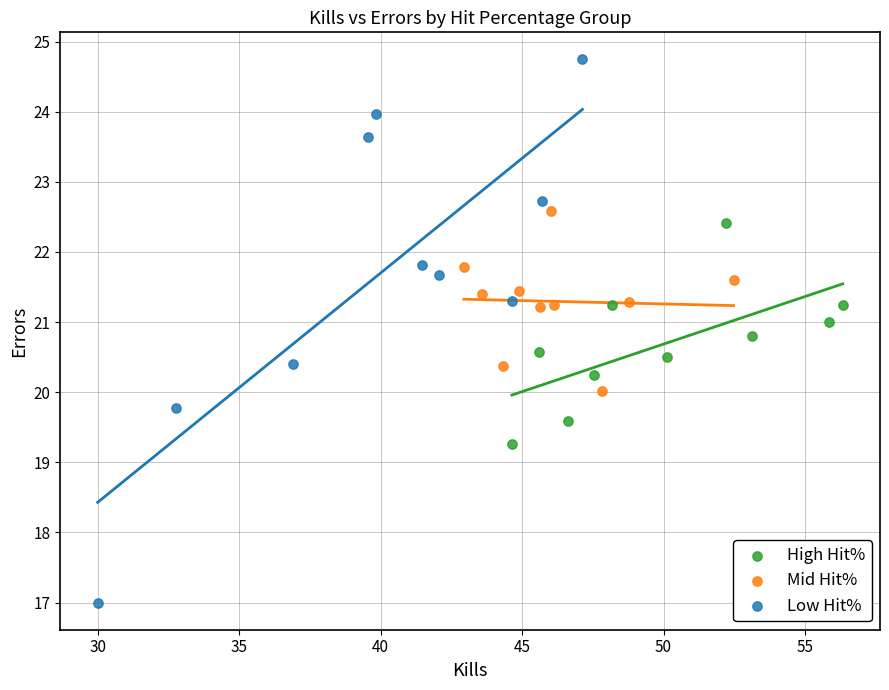

What are all the series names shown in the legend?

High Hit%, Mid Hit%, Low Hit%